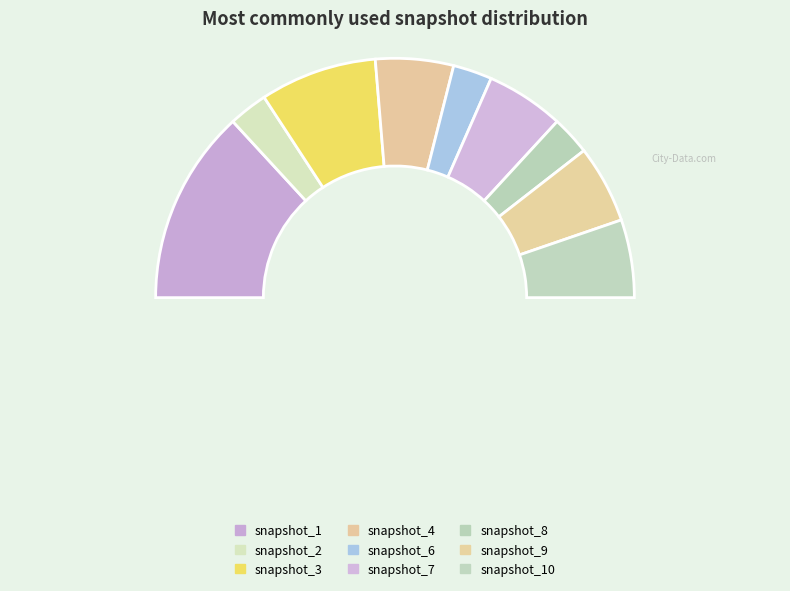

What is the smallest slice in the pie chart?

snapshot_2